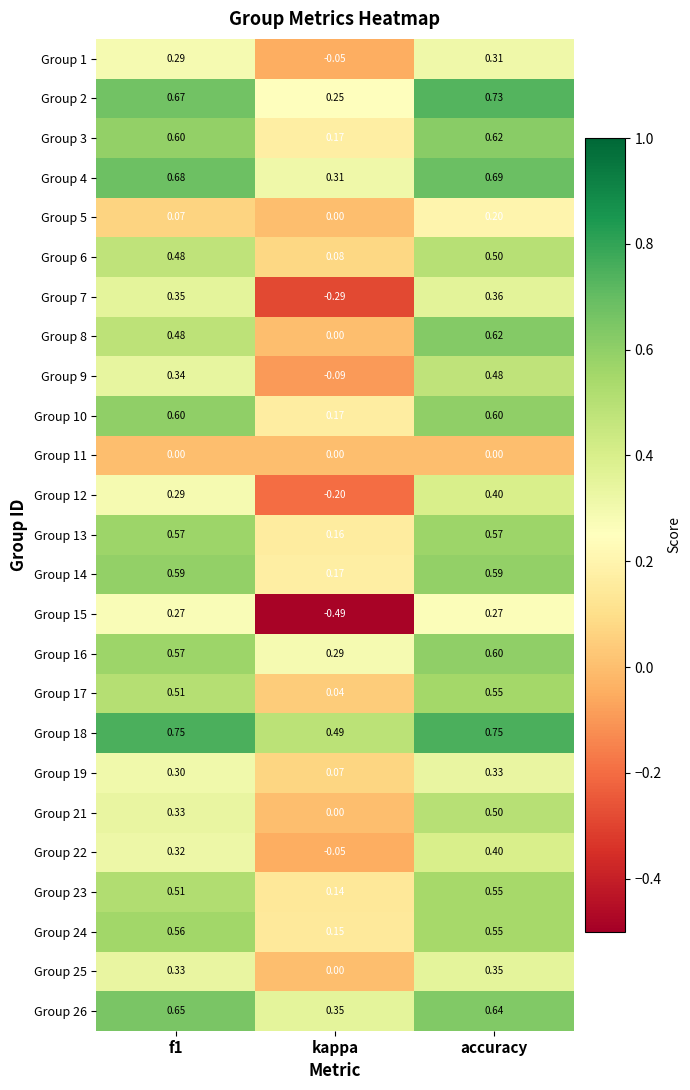

At which label is Group 22 closest to 0?

kappa